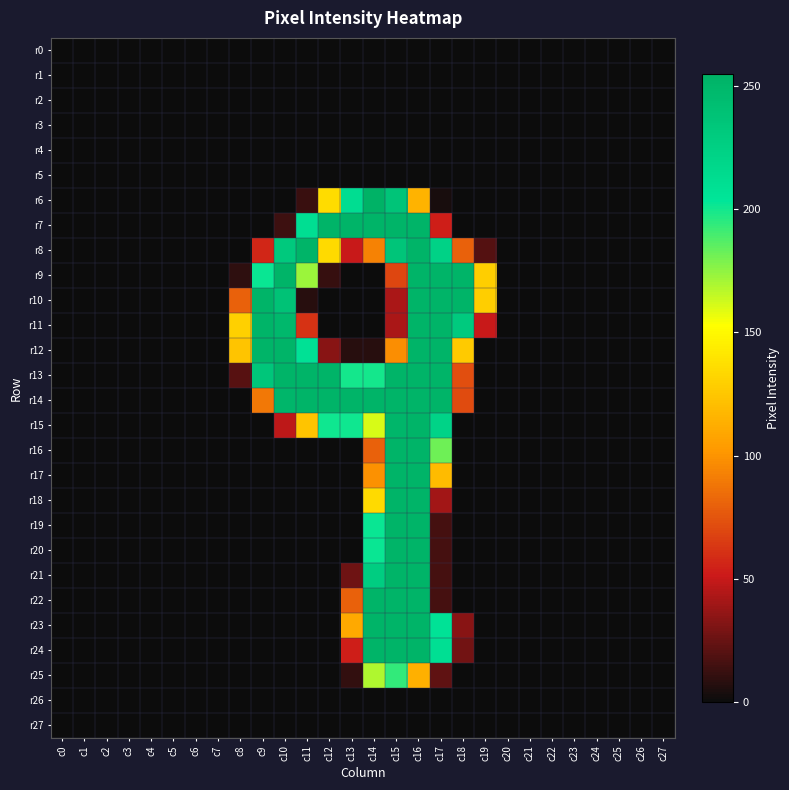

What is the maximum value shown in the chart?

255